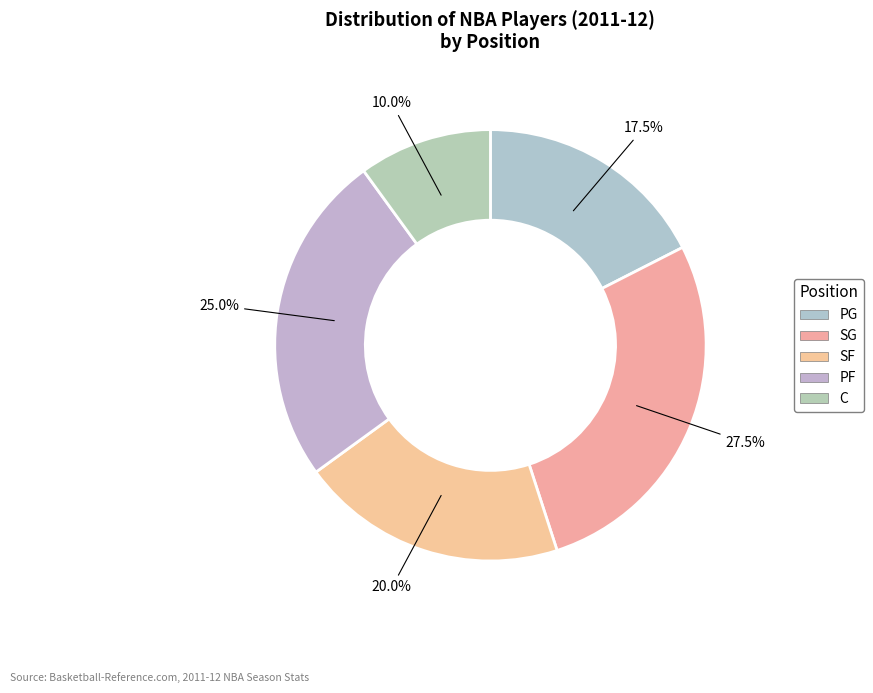

To the nearest percent, what is the difference between the SG and PG slice percentages?

10%